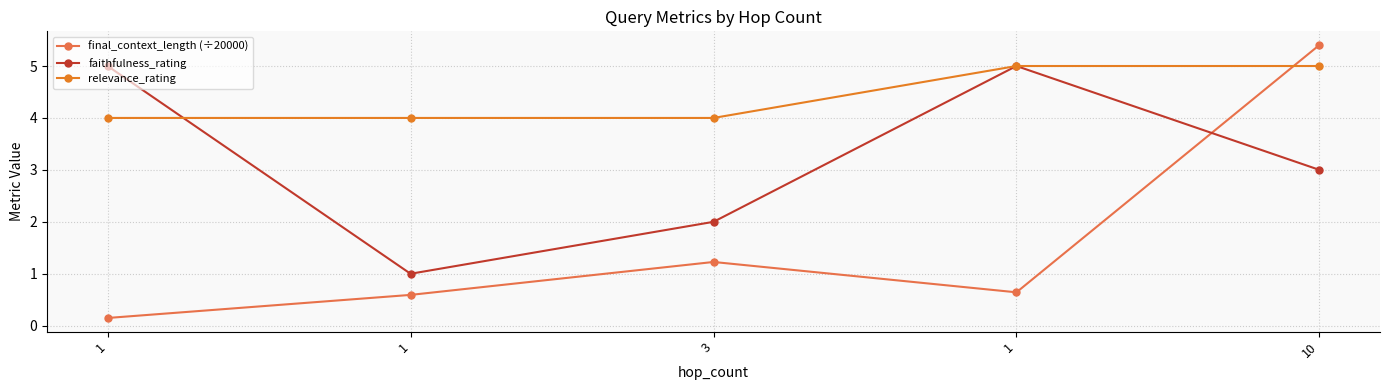

Between 1 and 3, which series saw the biggest shift?

faithfulness_rating